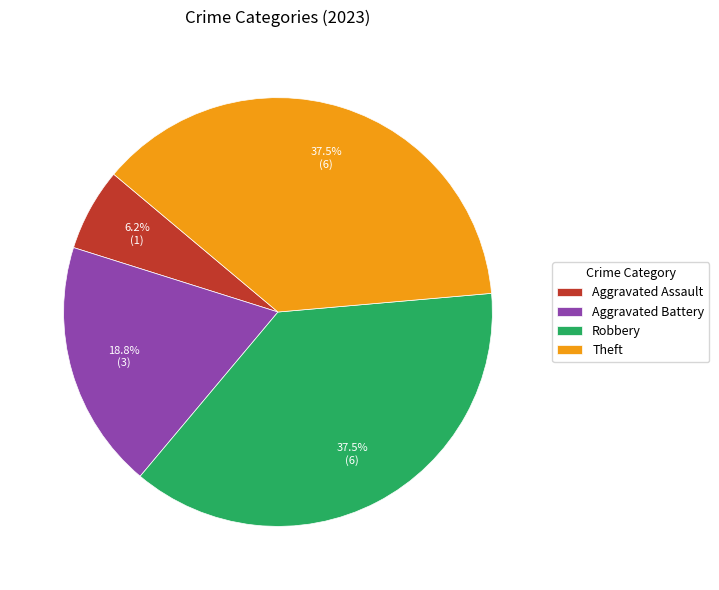

What percentage is NOT represented by Theft?

62.5%